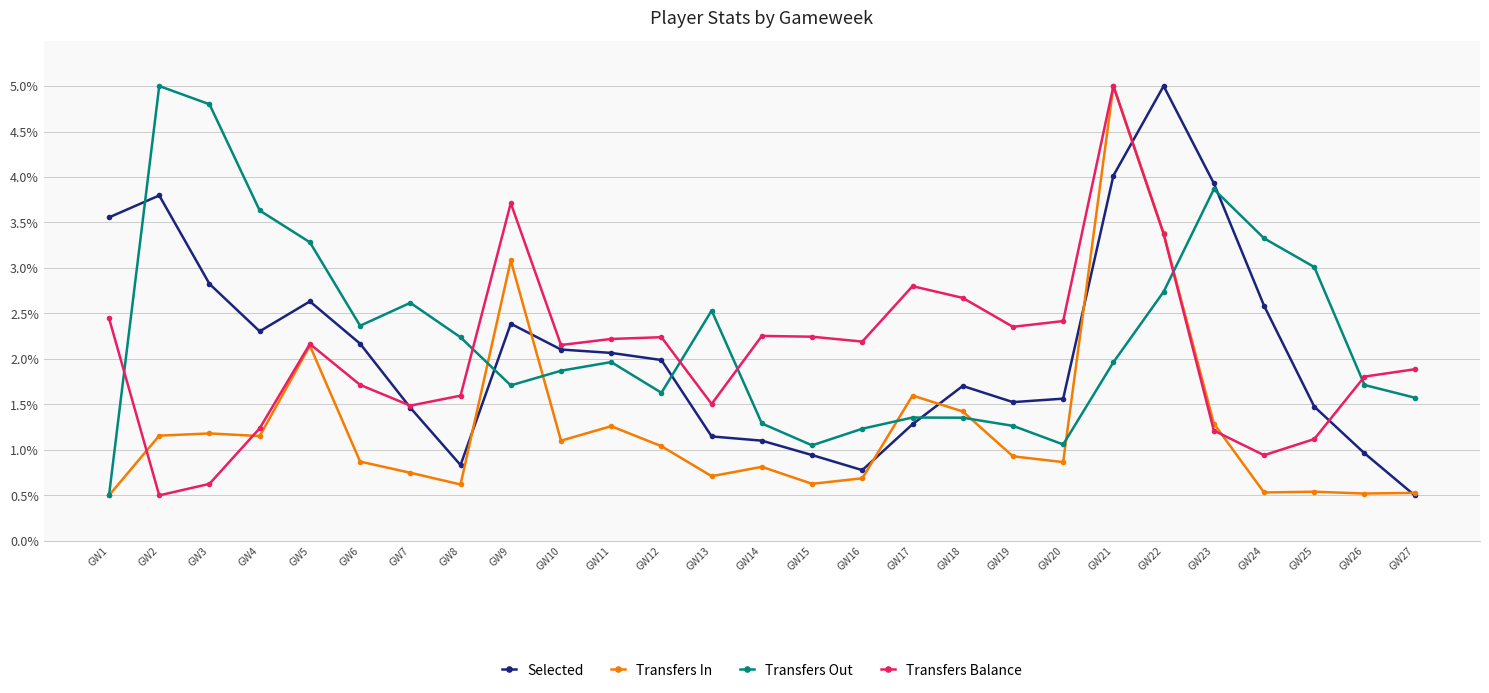

List the labels in order of Transfers In value, smallest first.

GW1, GW26, GW27, GW24, GW25, GW8, GW15, GW16, GW13, GW7, GW14, GW20, GW6, GW19, GW12, GW10, GW4, GW2, GW3, GW11, GW23, GW18, GW17, GW5, GW9, GW22, GW21